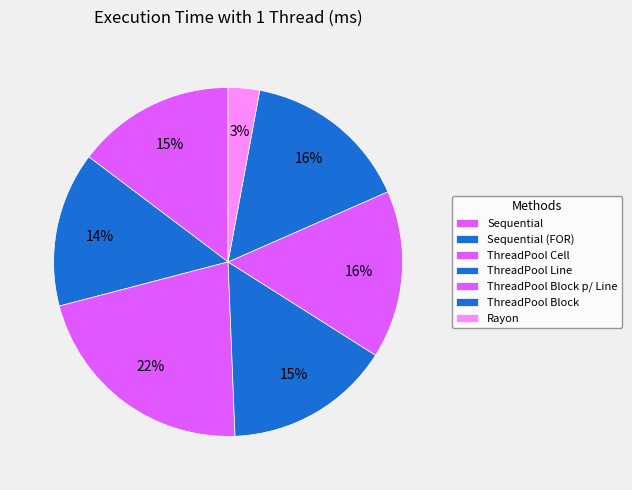

How many slices are in this pie chart?

7